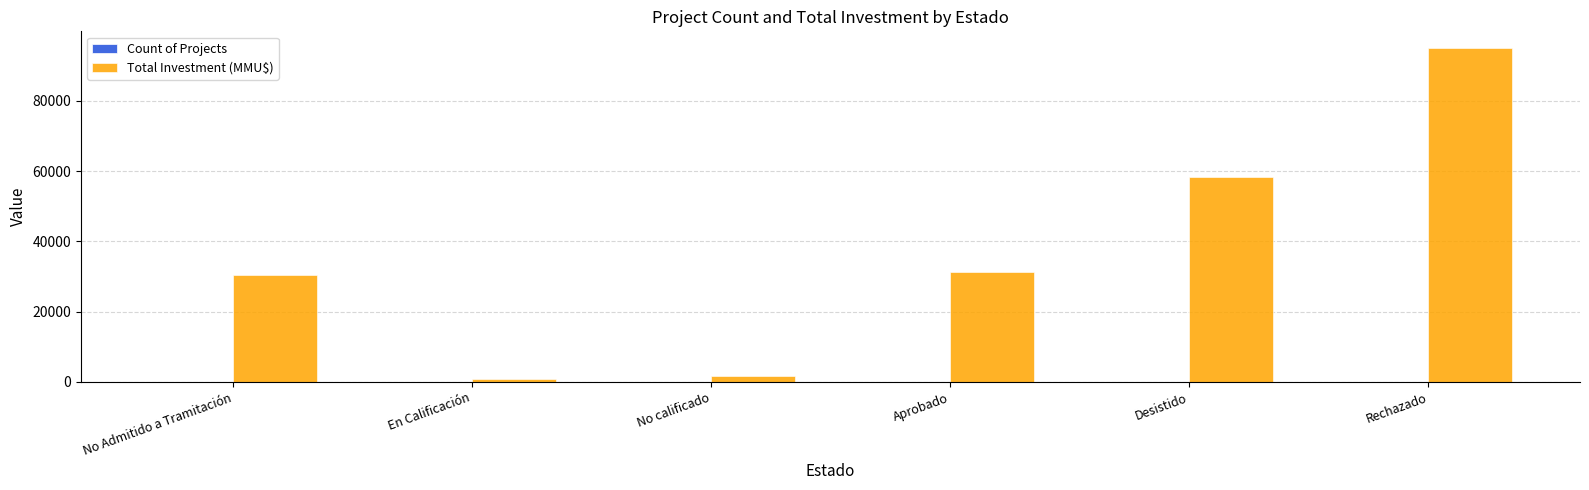

What is the spread (max minus min) of values at Desistido?

58172